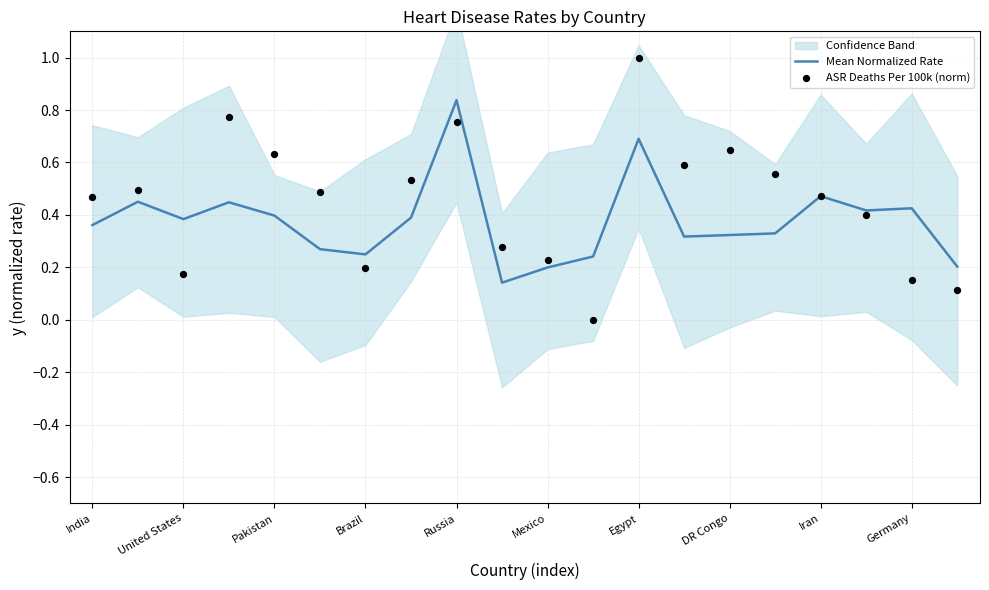

Which category has the highest value in the Mean Normalized Rate series?

Russia